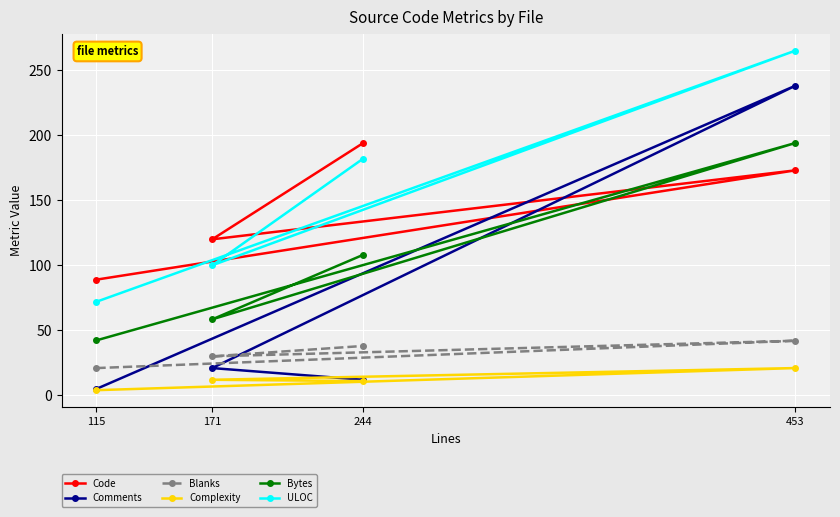

At how many categories does at least one series exceed 253?

1